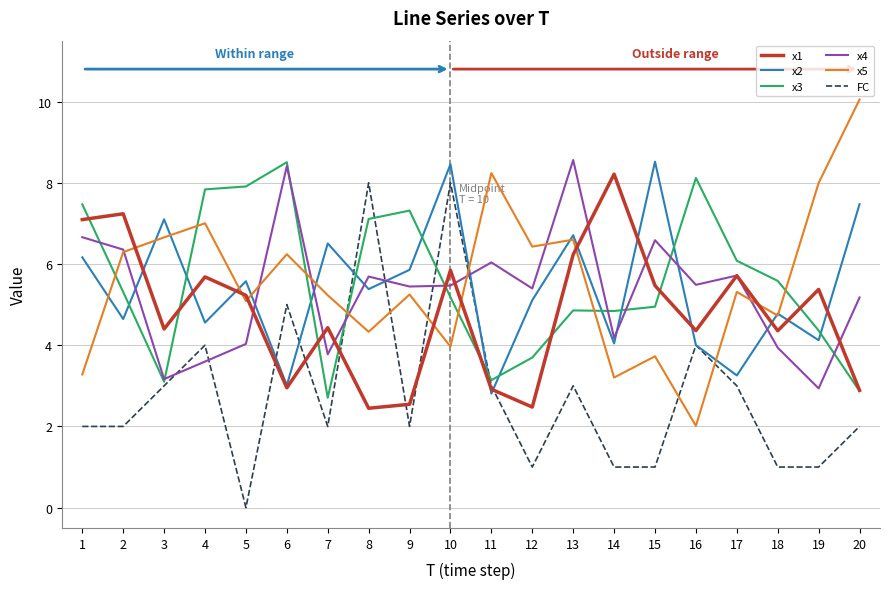

At which category does x5 reach its first local peak?

4